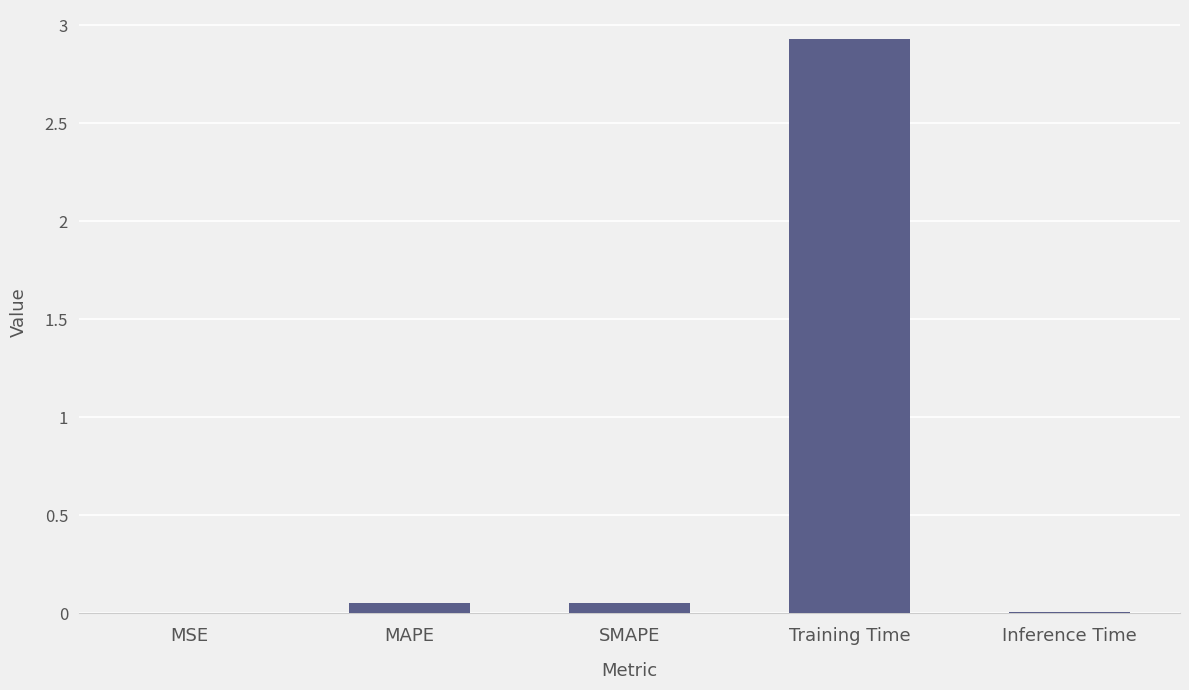

The chart shows a value of 2.9 at Training Time. True or false?

True